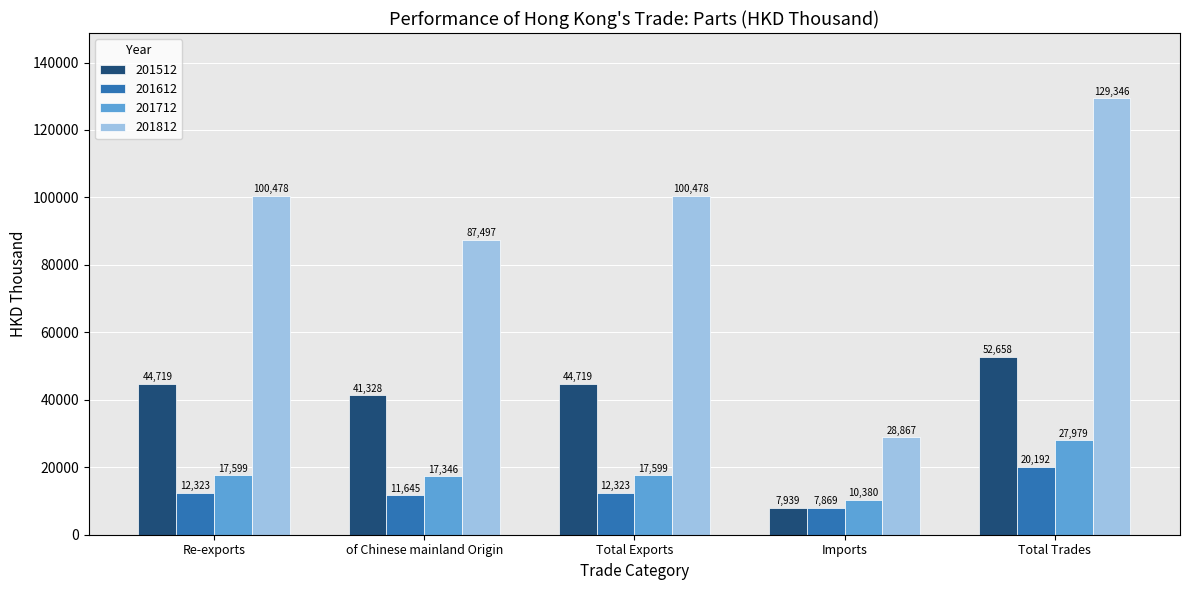

What is the lowest value of the 201812 series?

28867.2